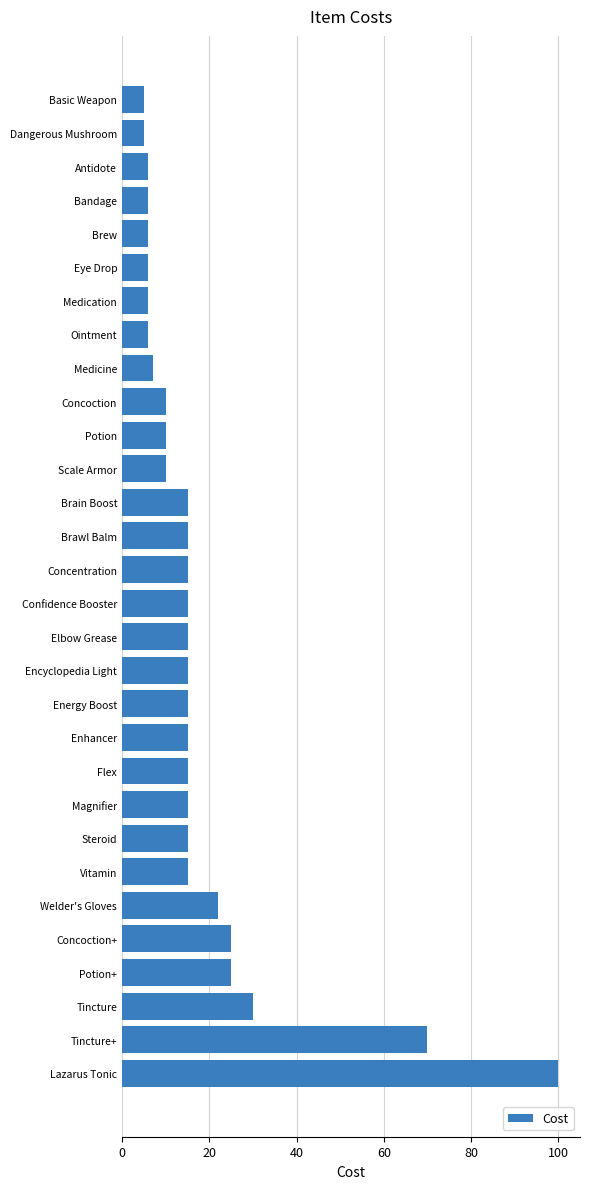

Reading bottom to top, what are all the values shown in this chart?

Lazarus Tonic=100	Tincture+=70	Tincture=30	Potion+=25	Concoction+=25	Welder's Gloves=22	Vitamin=15	Steroid=15	Magnifier=15	Flex=15	Enhancer=15	Energy Boost=15	Encyclopedia Light=15	Elbow Grease=15	Confidence Booster=15	Concentration=15	Brawl Balm=15	Brain Boost=15	Scale Armor=10	Potion=10	Concoction=10	Medicine=7	Ointment=6	Medication=6	Eye Drop=6	Brew=6	Bandage=6	Antidote=6	Dangerous Mushroom=5	Basic Weapon=5